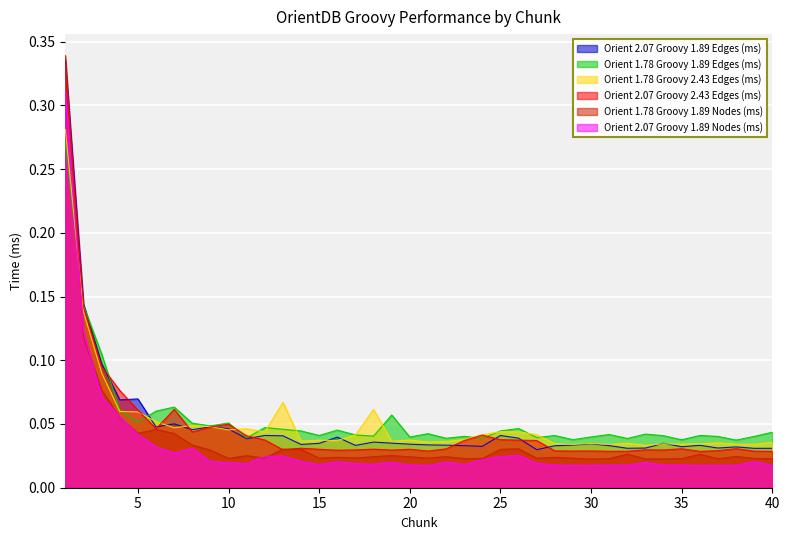

Which series has the largest range (max minus min)?

Orient 1.78 Groovy 1.89 Nodes (ms)